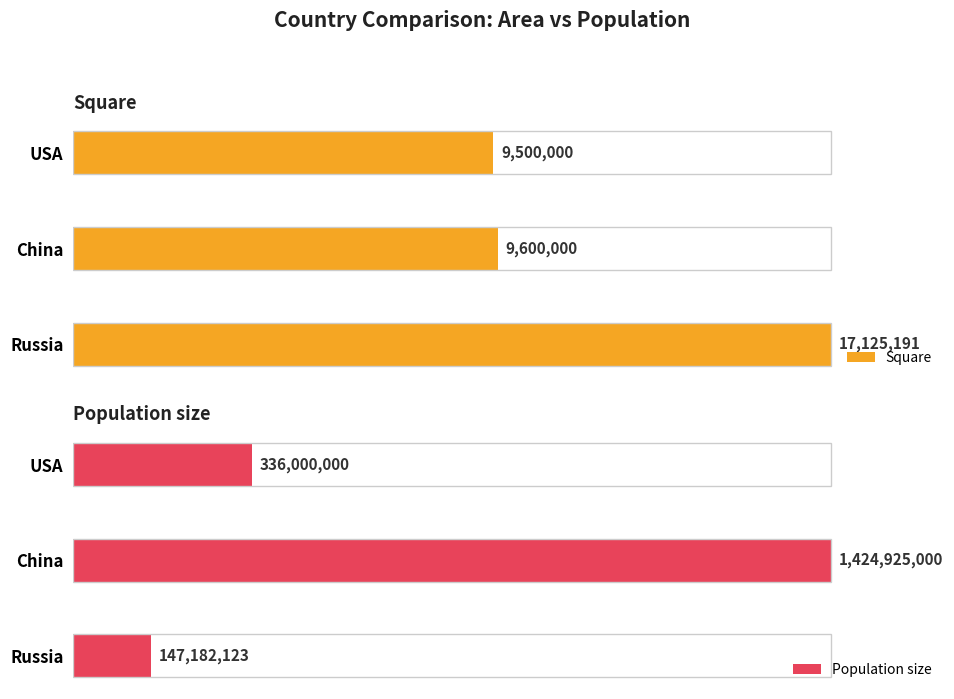

Rank the categories by Square value from highest to lowest.

Russia, China, USA